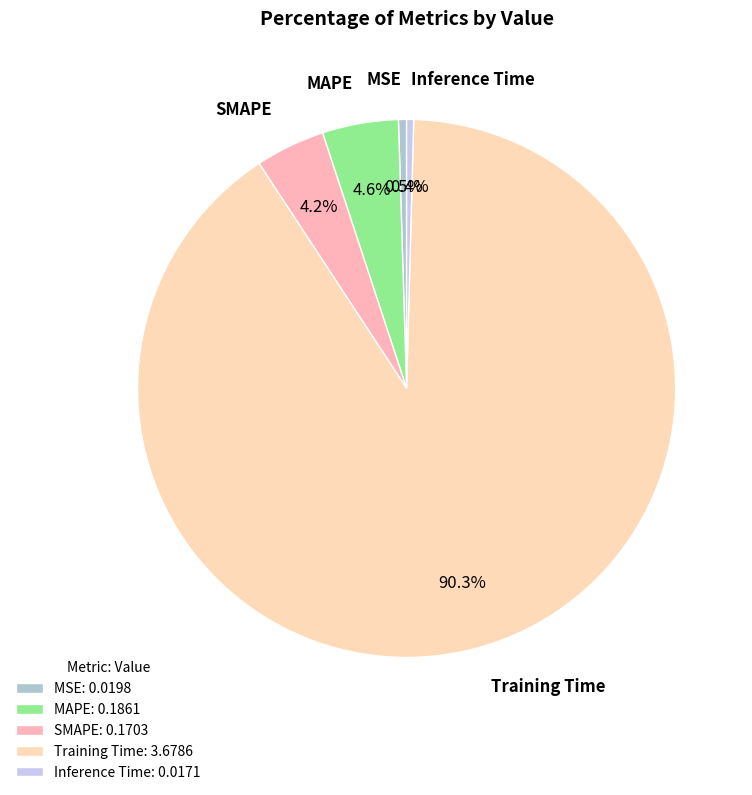

How many slices are in this pie chart?

5